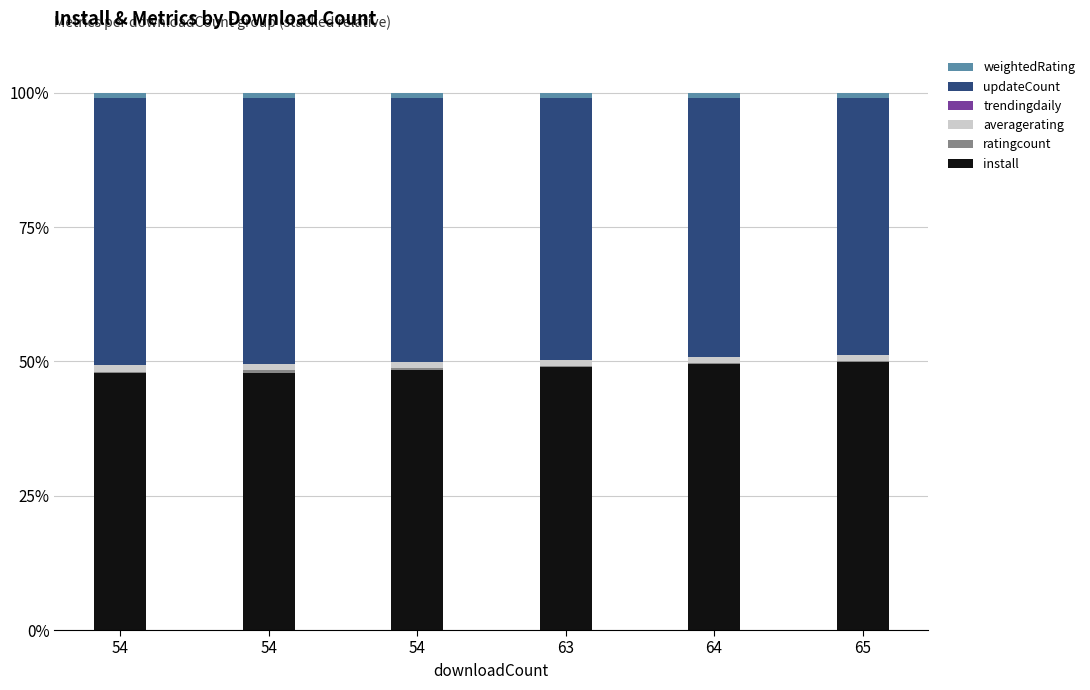

The ratingcount series shows 0.1 at 54. True or false?

False